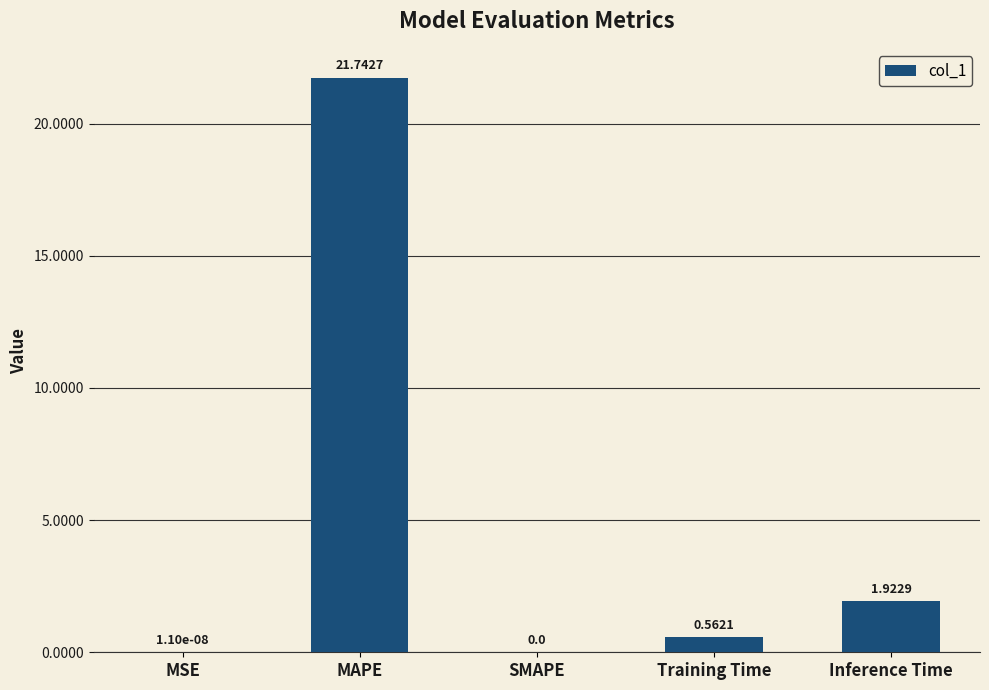

What is the change in value from SMAPE to Training Time?

+0.6